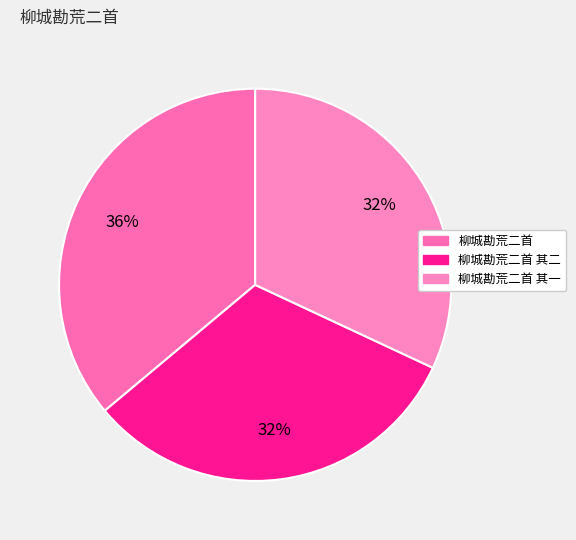

To the nearest percent, what portion does 柳城勘荒二首 其二 represent?

32%